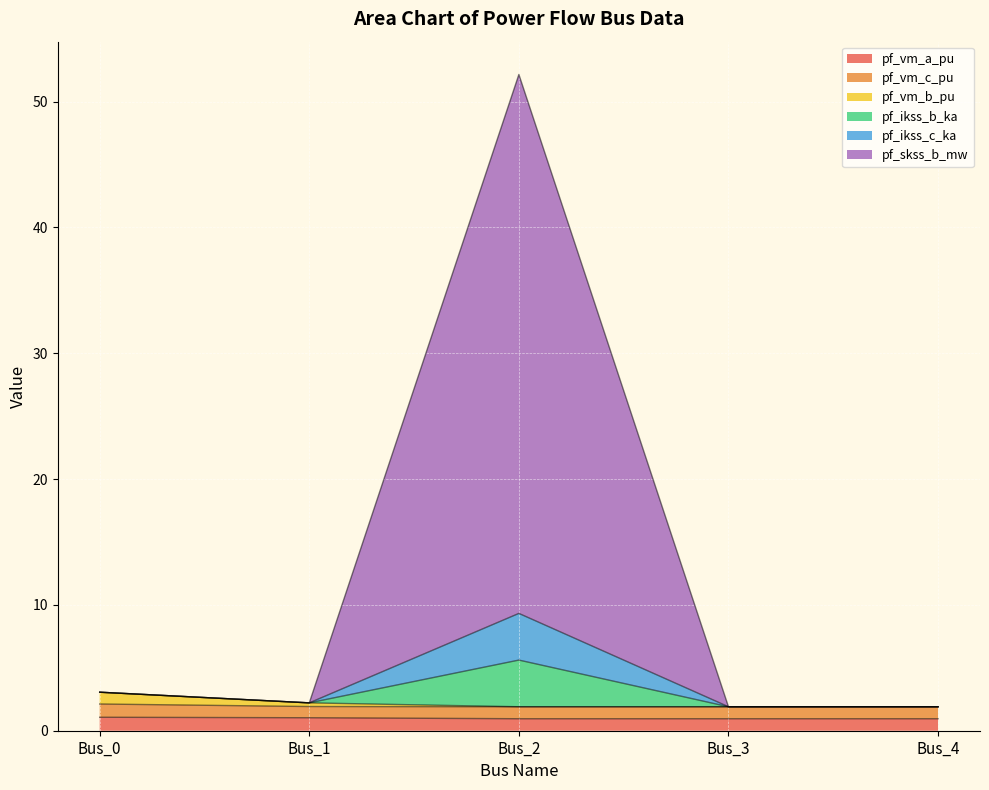

What is the difference between the second highest and second lowest values in the pf_vm_a_pu series?

0.1